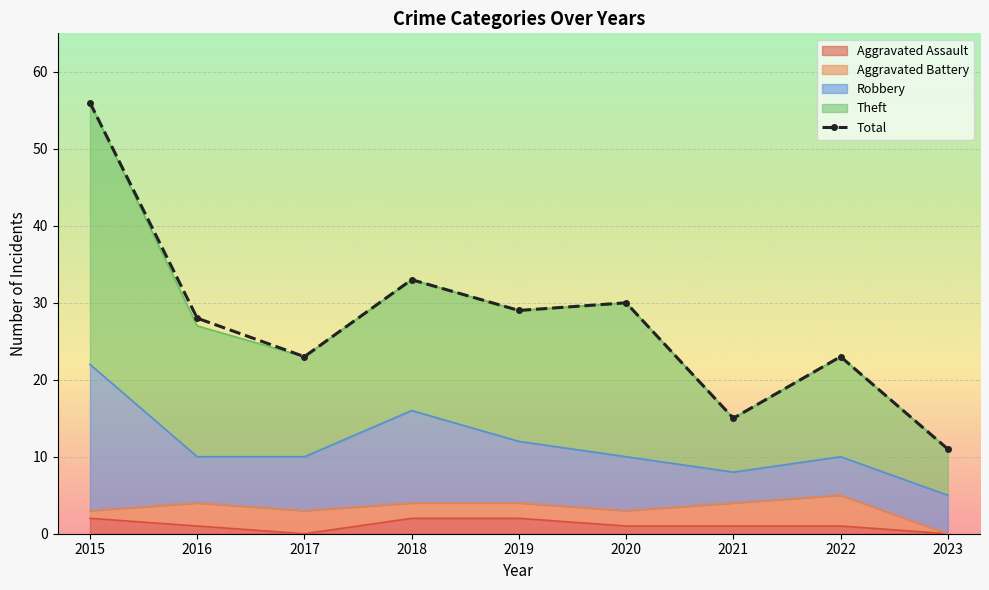

Reading right to left, list all the values displayed in this chart.

11	23	15	30	29	33	23	28	56